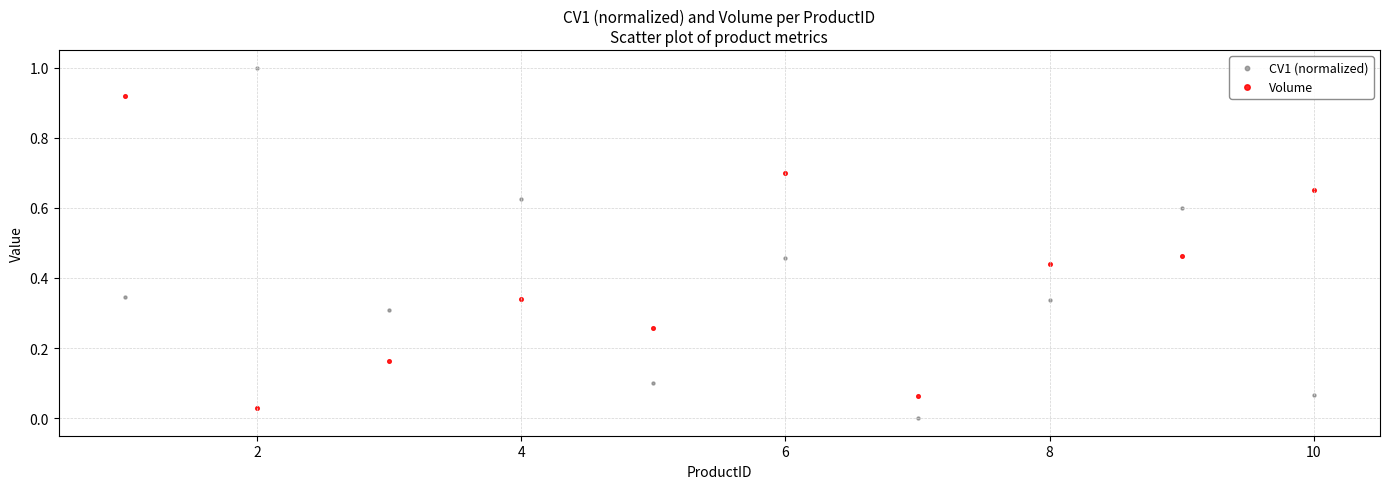

What is the X range (max minus min) for the scatter plot?

9.0